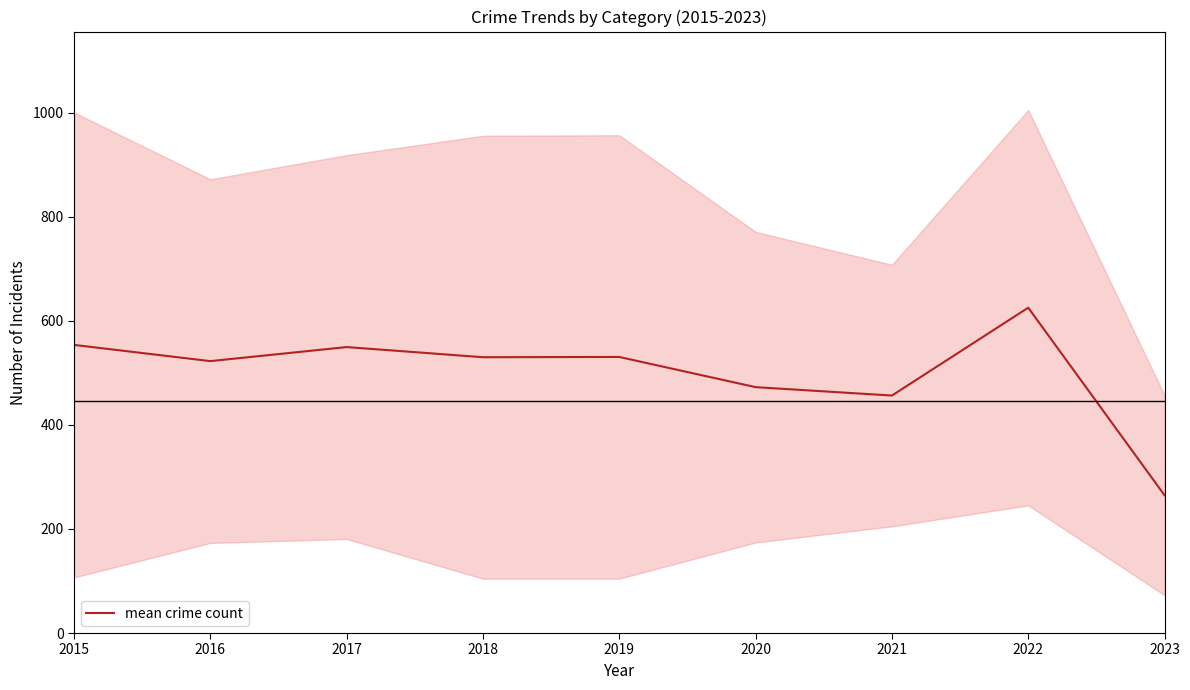

How many points are lower than both their immediate neighbors (excluding endpoints)?

3